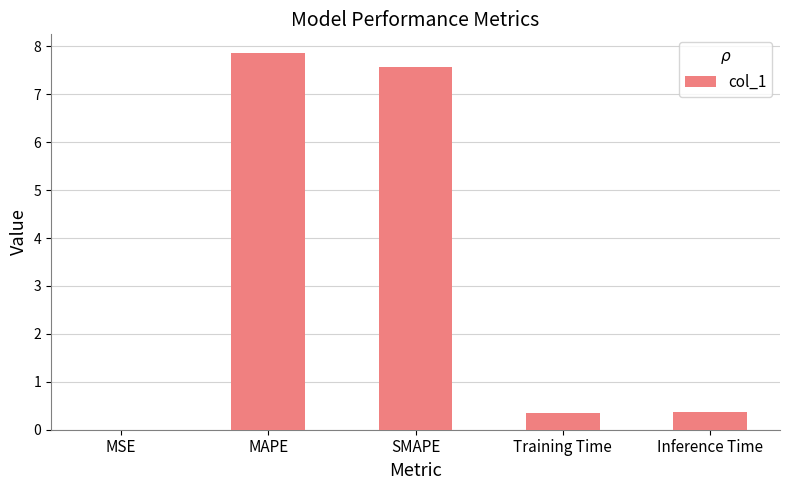

Between Inference Time and MAPE, which is larger?

MAPE